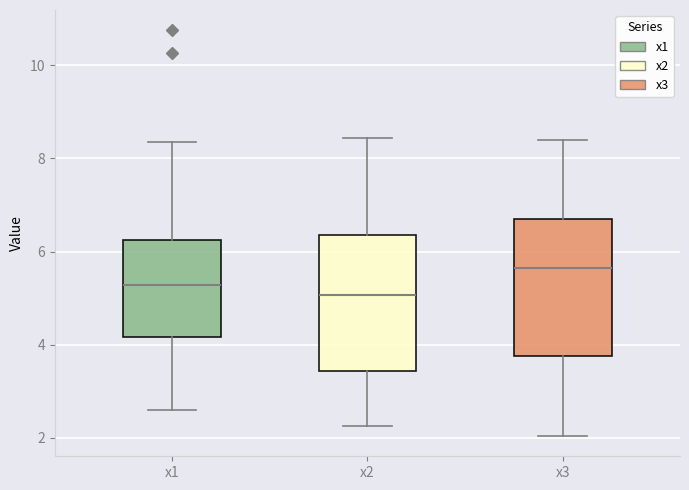

Where does the upper whisker of the box for x1 end on the y-axis? The values are not printed on the chart, so give them approximately, as read against the axis.

8.4